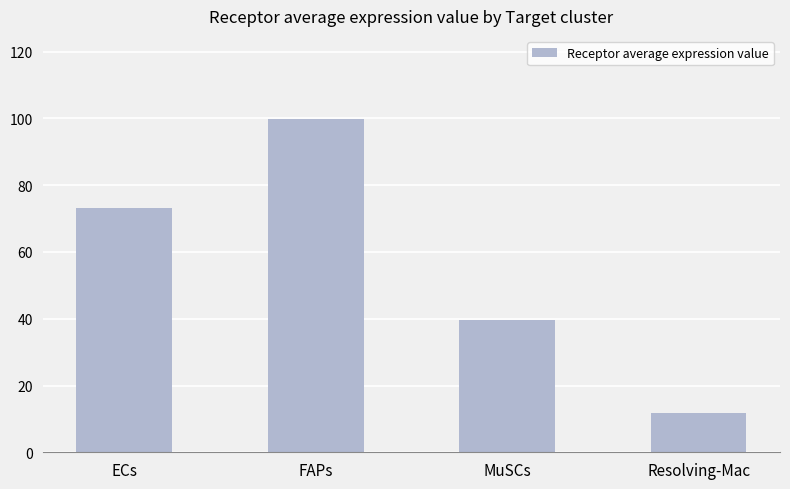

Where is the data nearest to the value 55?

MuSCs